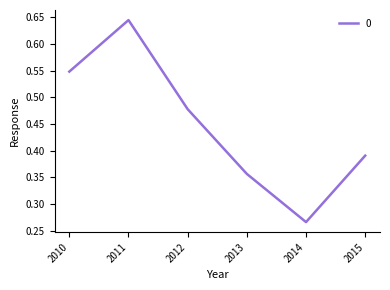

True or false: there are more than 2 points higher than both neighbors.

False